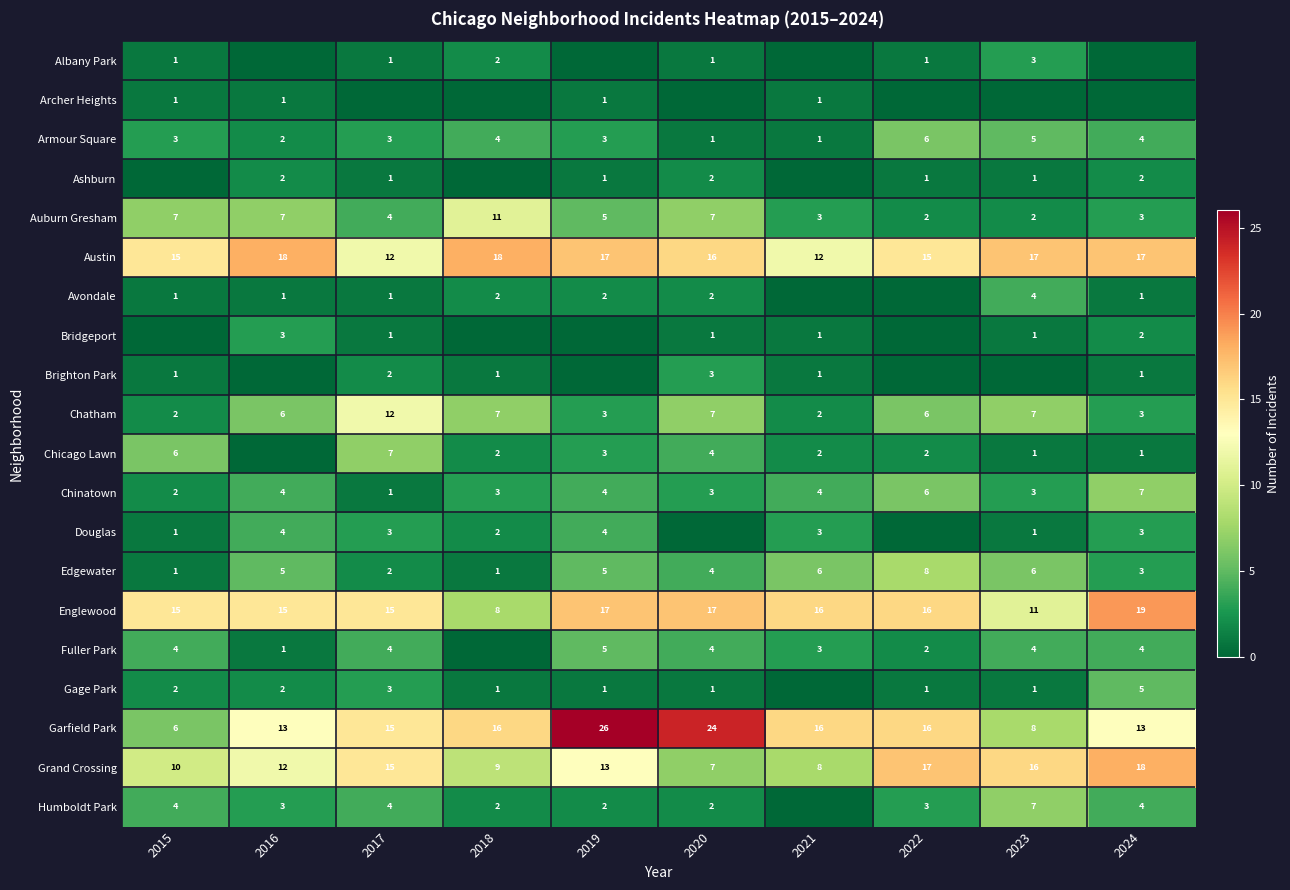

What is the difference between the maximum and second lowest values in the Auburn Gresham series?

9